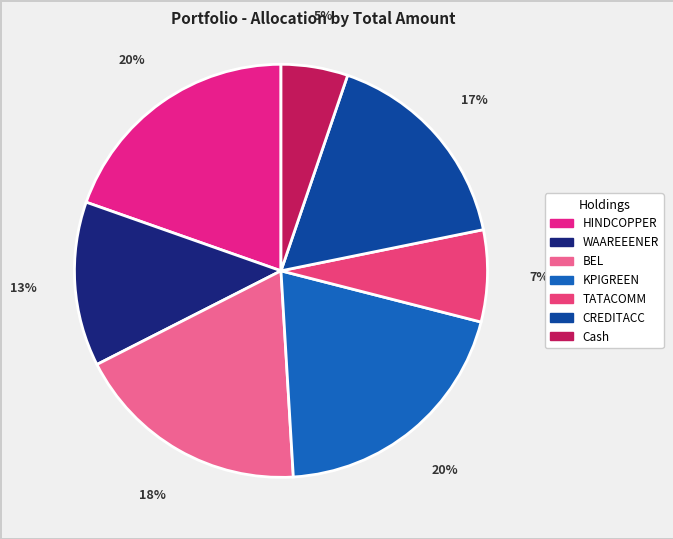

To the nearest percent, what percentage of the pie is HINDCOPPER?

20%